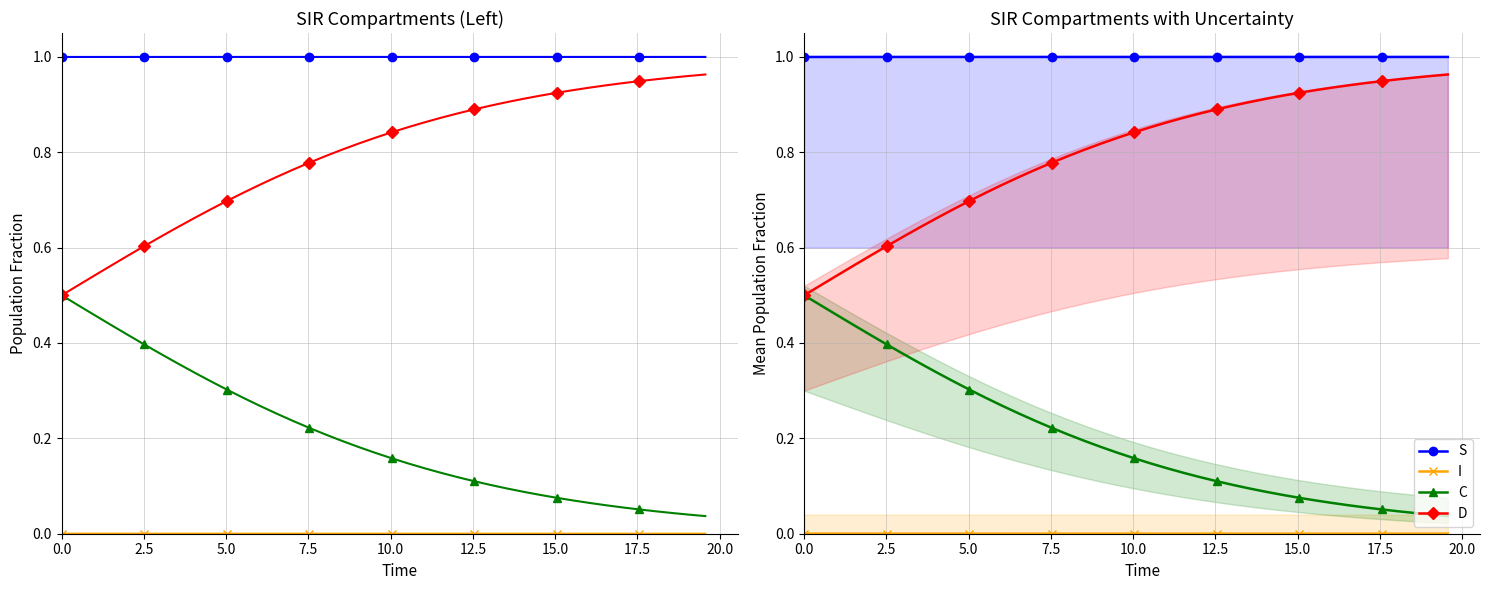

True or false: C and S intersect in this chart.

False